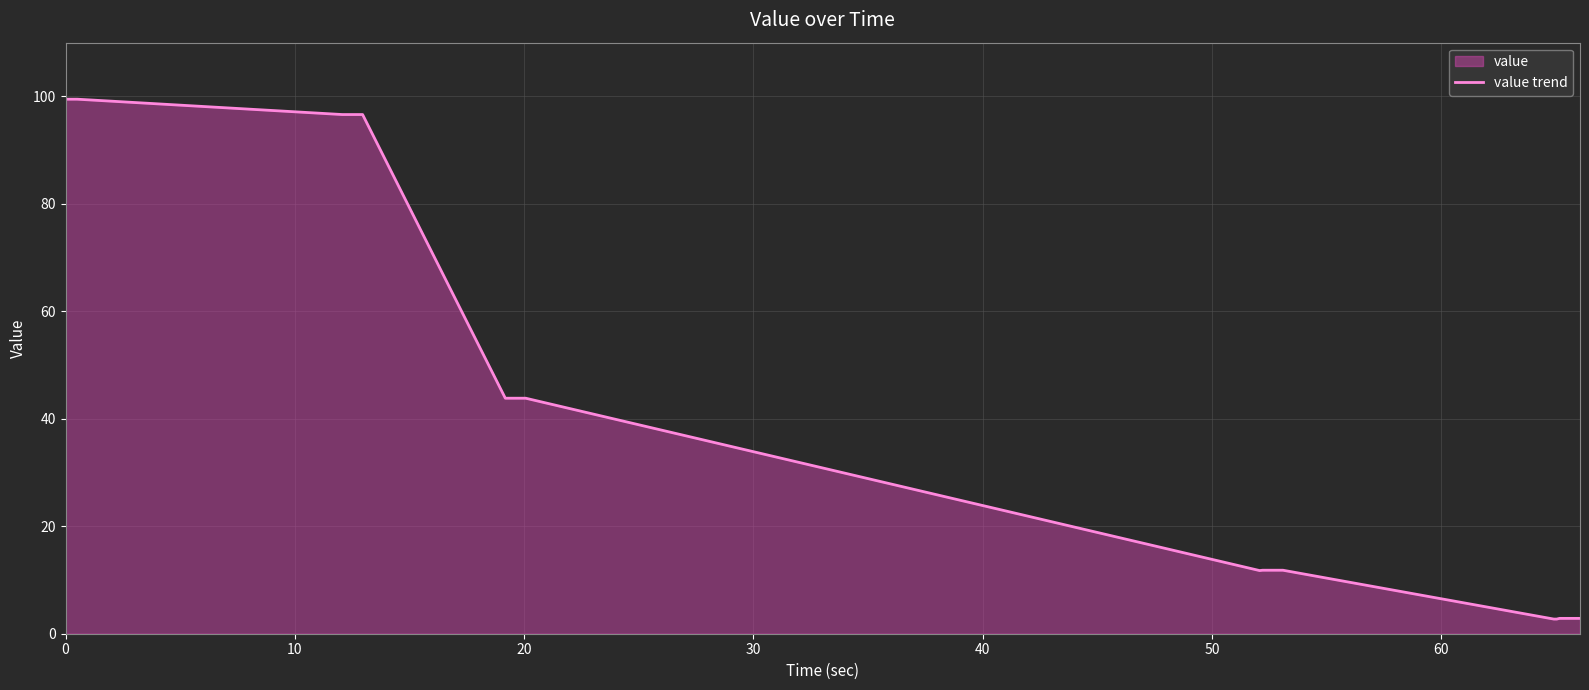

What is the difference between the maximum and minimum values?

96.8